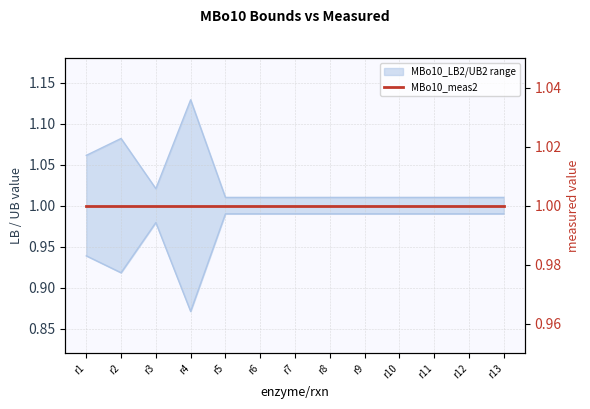

What is the value of the MBo10_UB2 point at the 4th from the left?

1.1